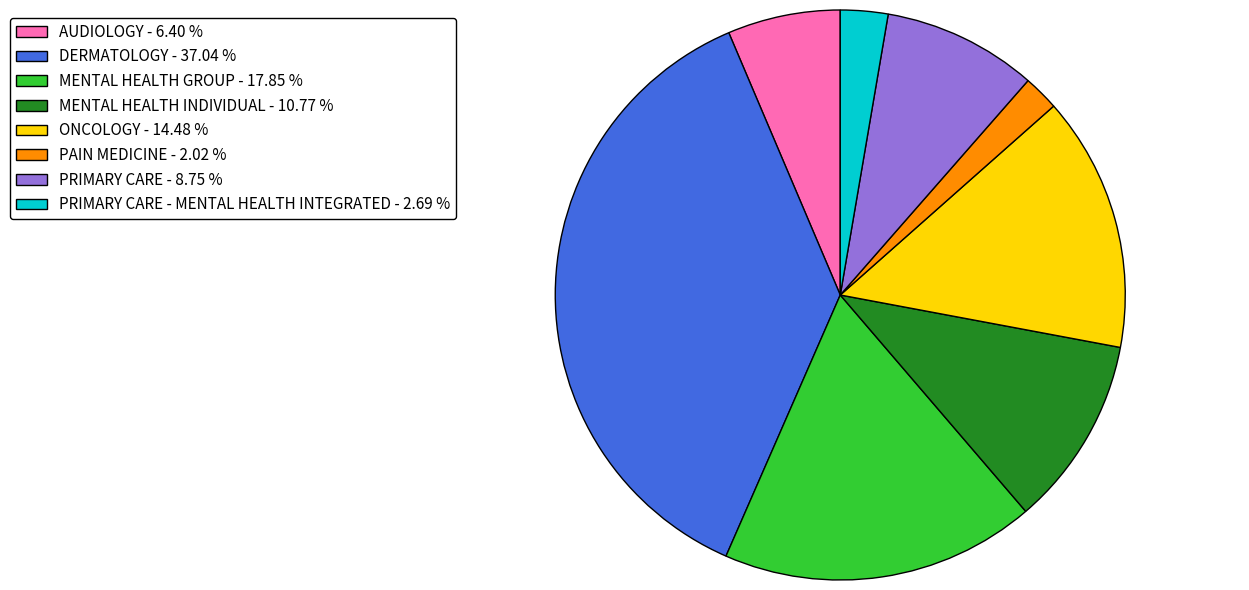

Which category has the smallest portion of the pie?

PAIN MEDICINE - 2.02 %